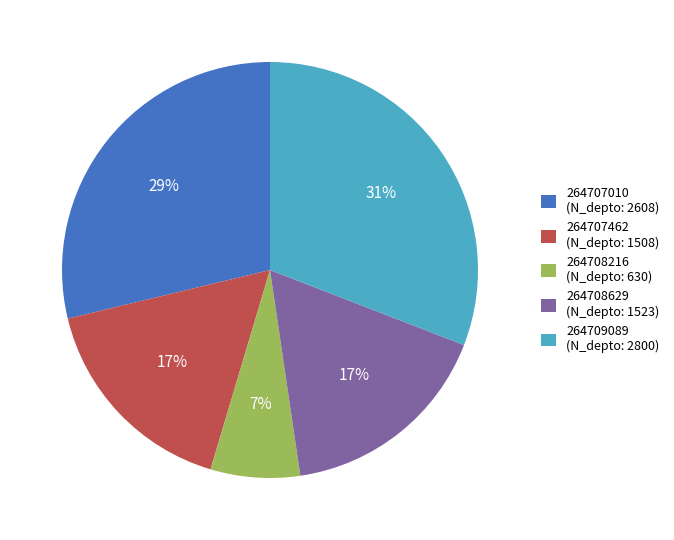

To the nearest percent, what portion does 264708216 represent?

7%